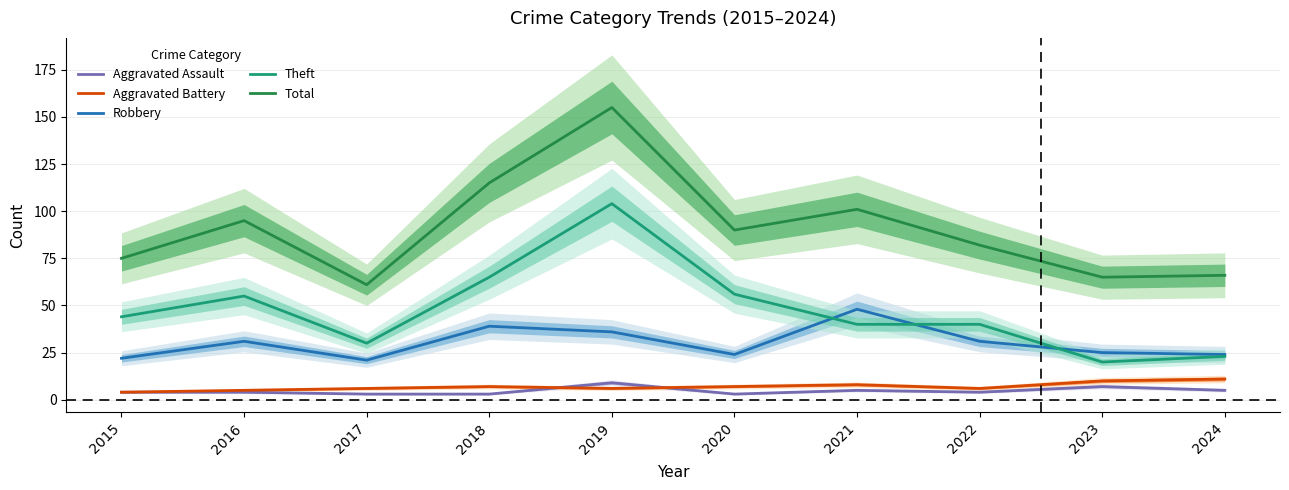

At 2022, list the series in order from largest to smallest.

Total, Theft, Robbery, Aggravated Battery, Aggravated Assault